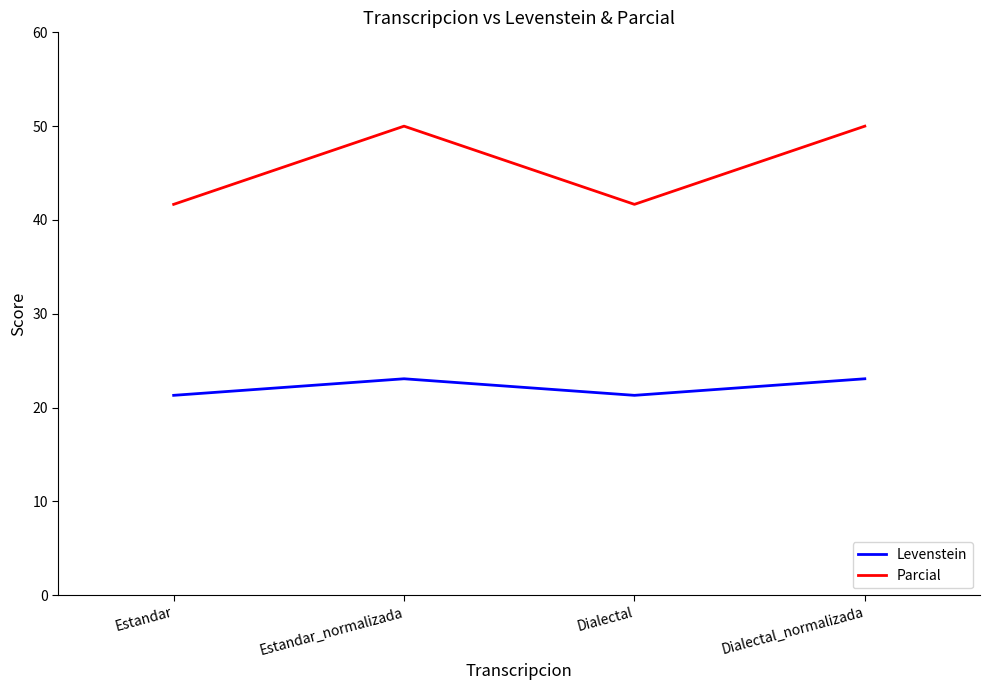

What is the maximum value for Levenstein?

23.1